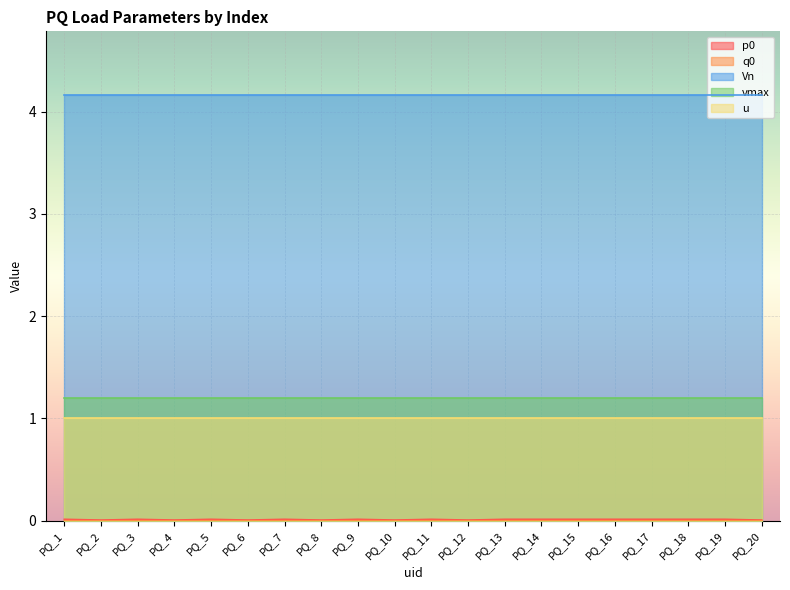

How many q0 values are between 0 and 1?

20